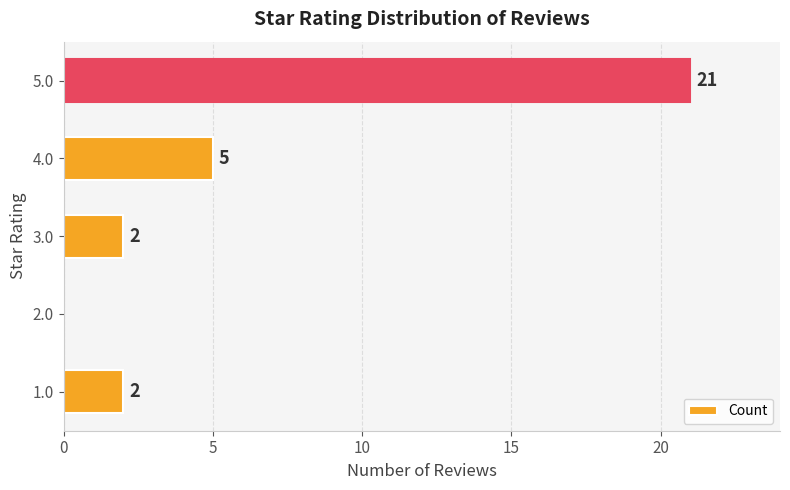

How many series are shown in this chart?

1